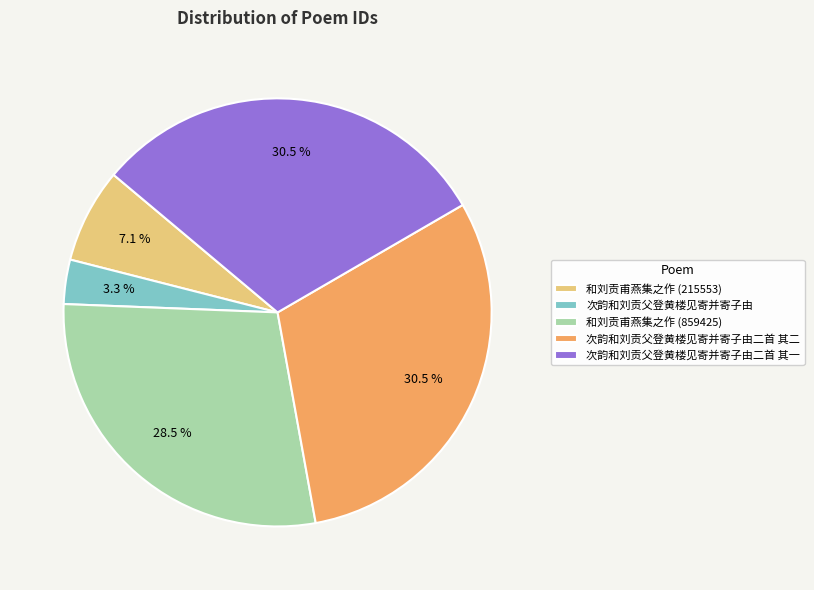

What is the ratio of the value at 和刘贡甫燕集之作 (859425) to the value at 次韵和刘贡父登黄楼见寄并寄子由二首 其二?

0.9